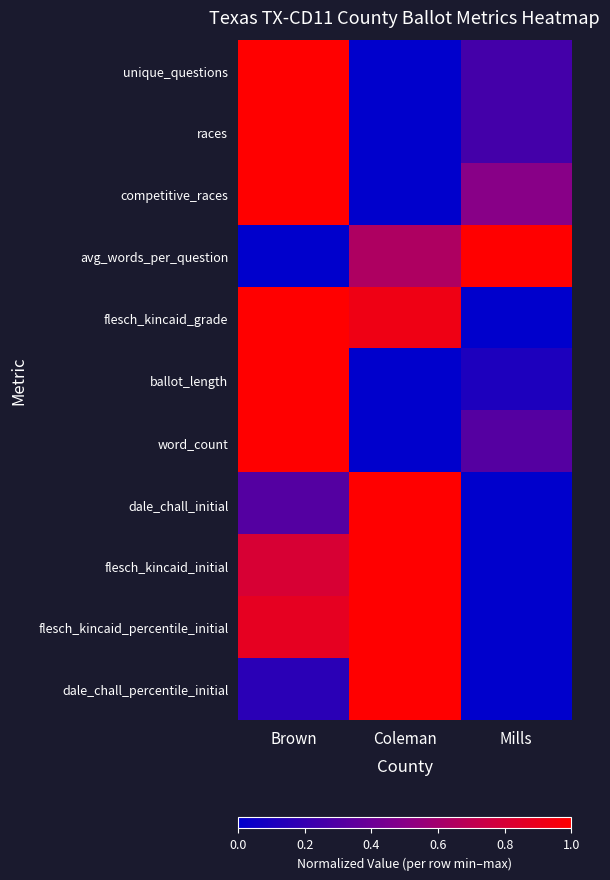

At which category is the sum across all series the highest?

Brown